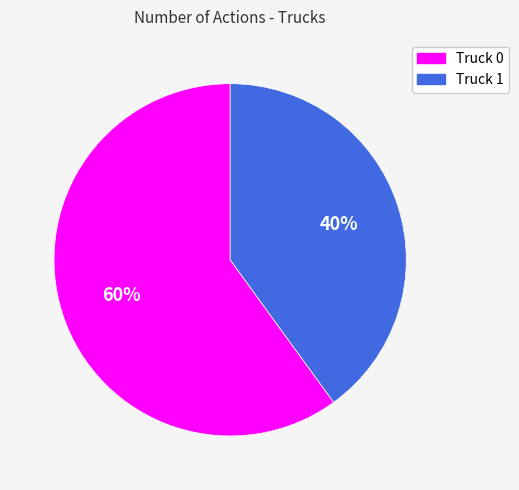

What is the largest slice in the pie chart?

Truck 0